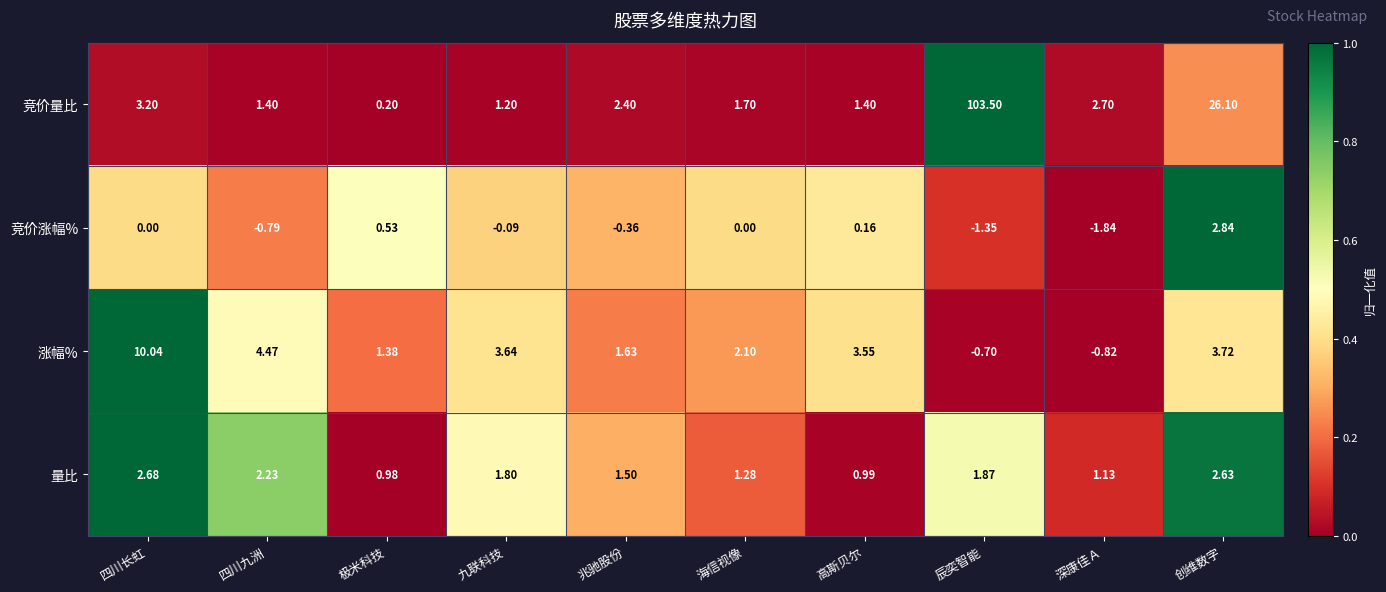

List the series in order of their peak value, lowest first.

量比, 竞价涨幅%, 涨幅%, 竞价量比